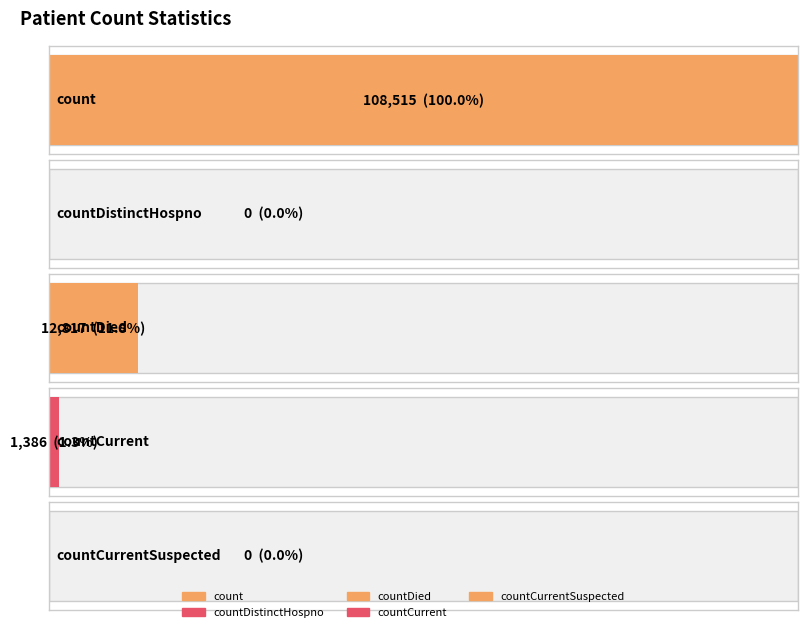

Rank the categories by value from lowest to highest.

countDistinctHospno, countCurrentSuspected, countCurrent, countDied, count